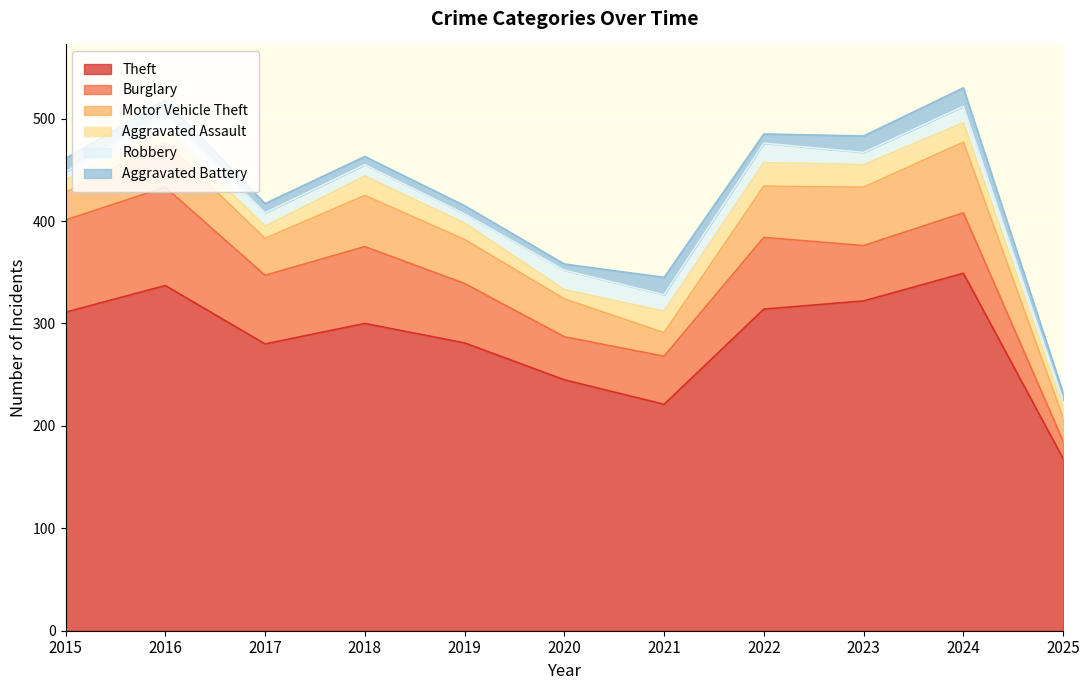

Which series has the largest total across all categories?

Theft